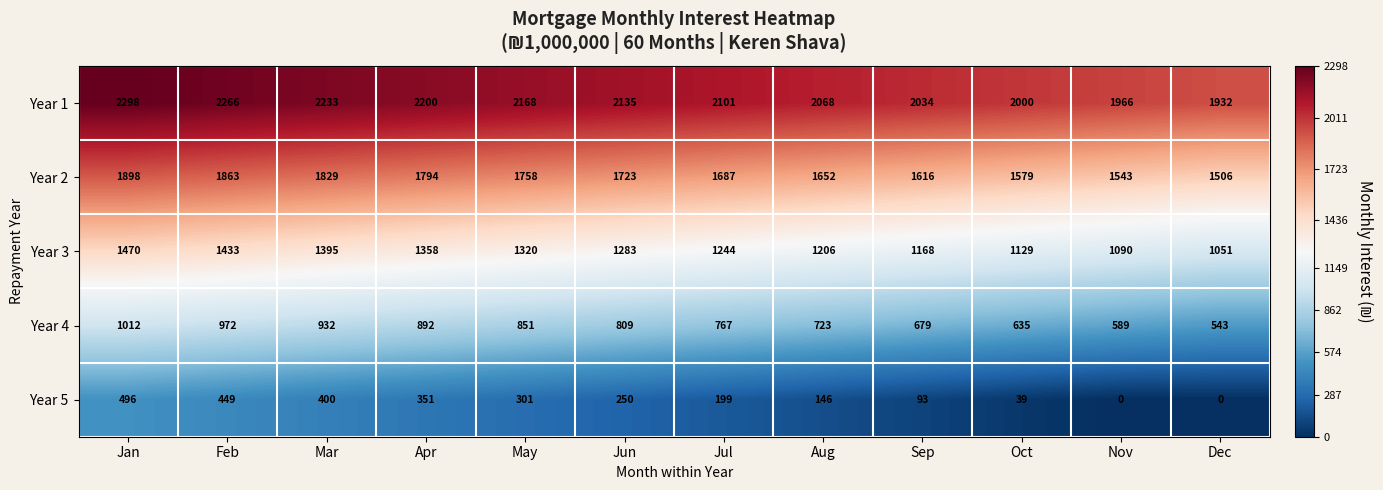

Where does the Year 3 series first go above 1283?

Jan